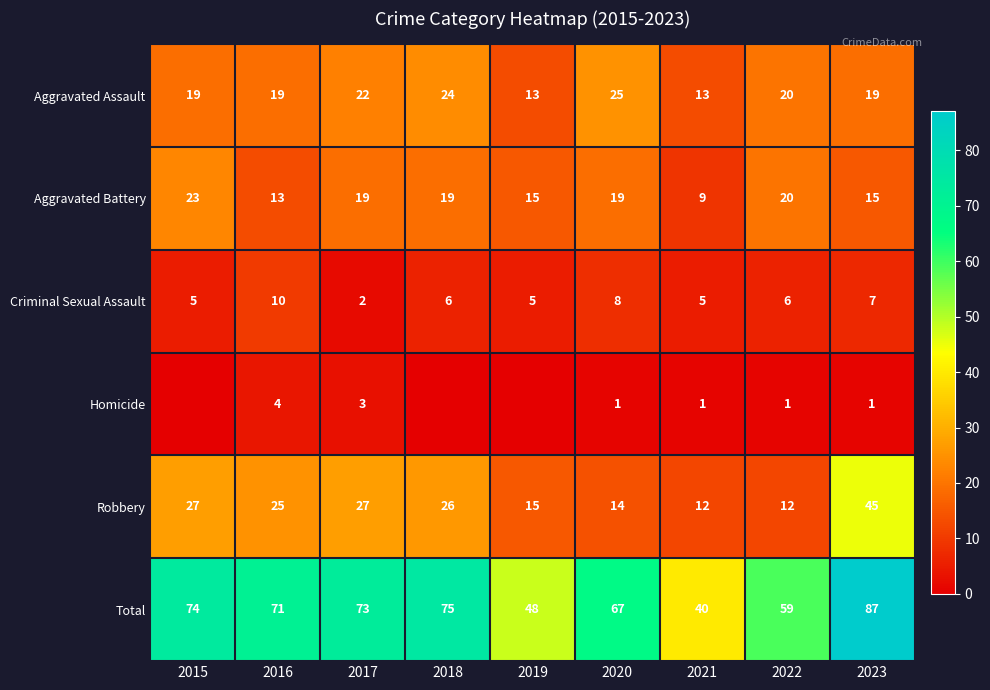

Between 2016 and 2021, which is larger?

2016